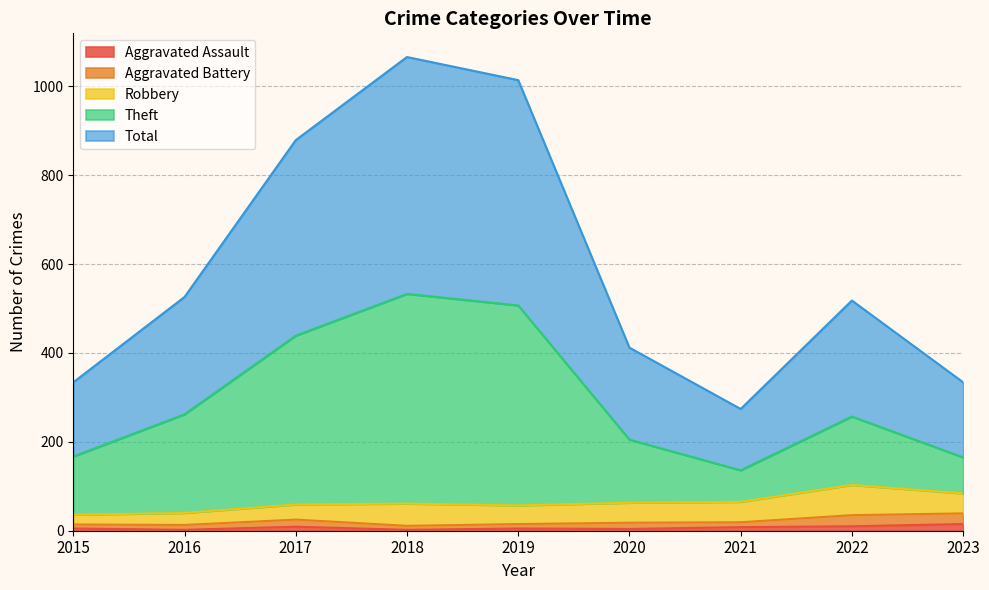

At which label does Total reach its minimum?

2021